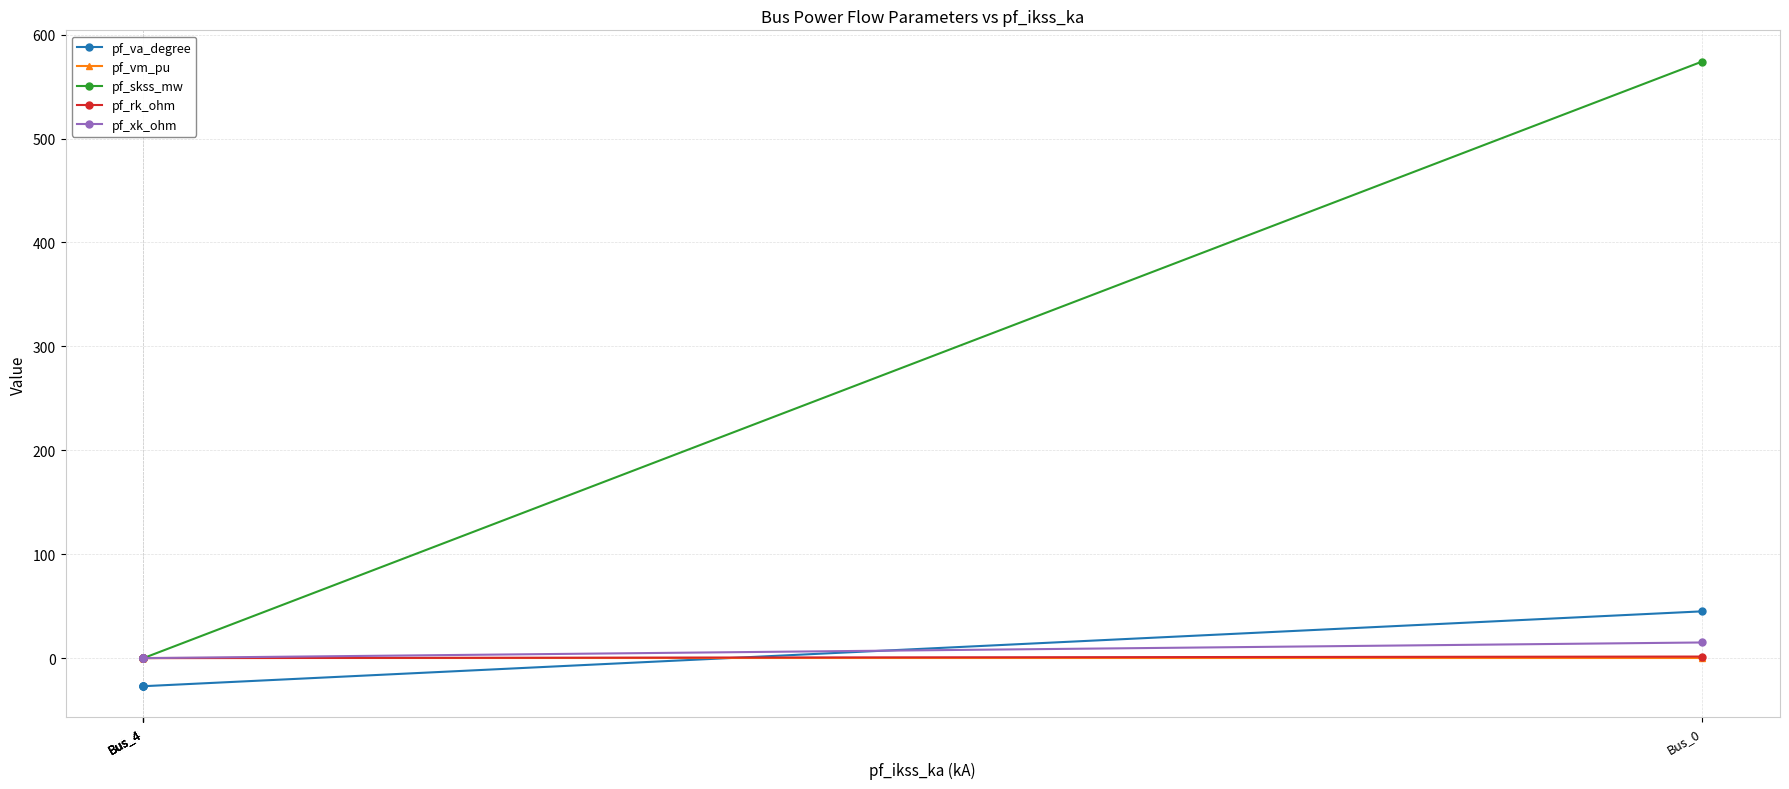

At which category does the chart reach its peak across all series?

Bus_0